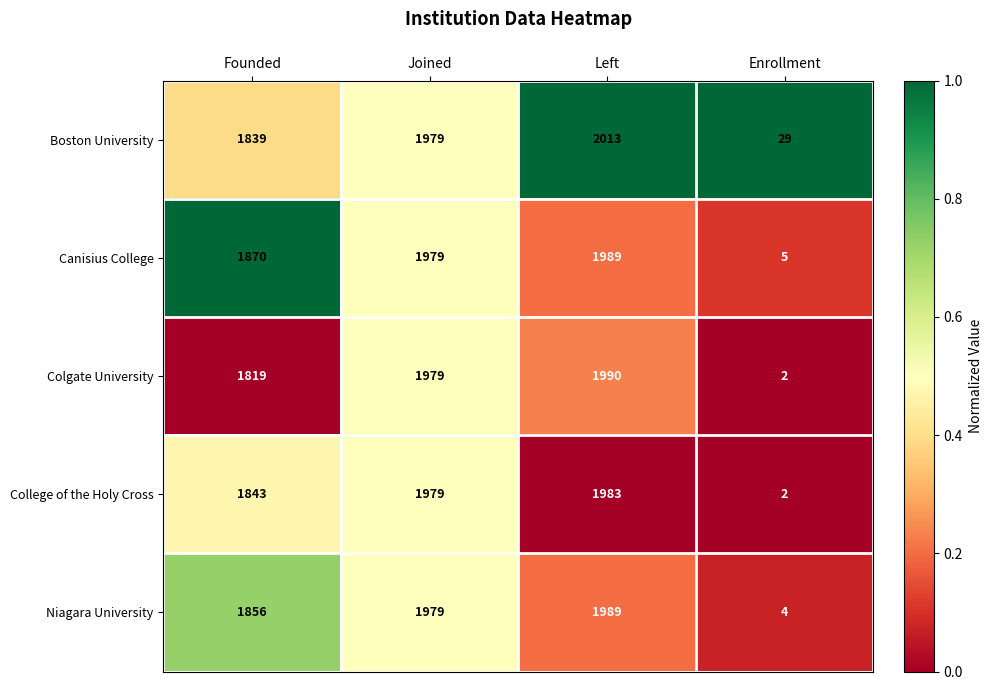

List the series in order of their overall mean, lowest first.

Colgate University, College of the Holy Cross, Niagara University, Canisius College, Boston University